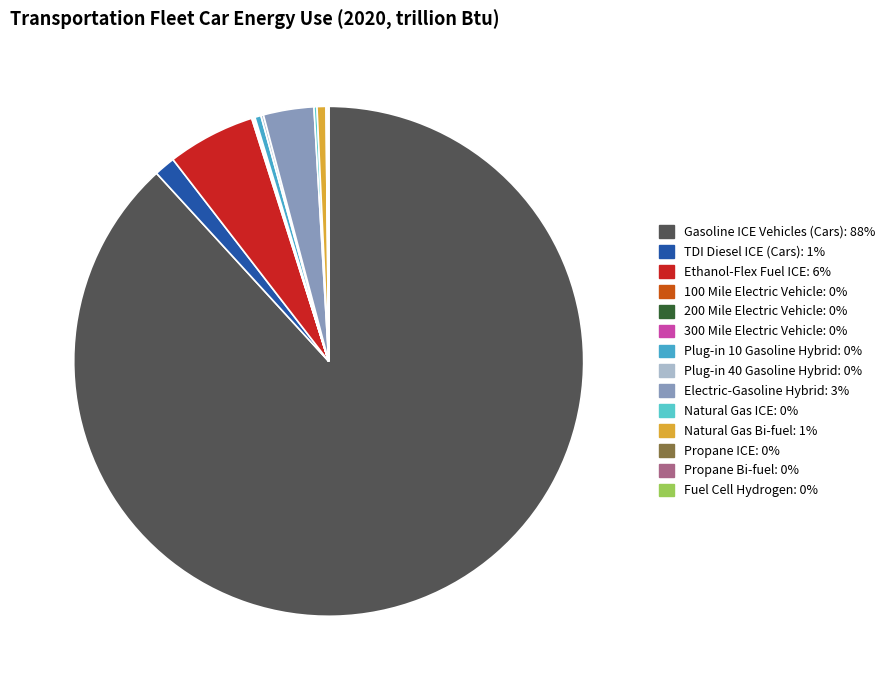

Which slice represents more than half of the pie?

Gasoline ICE Vehicles (Cars)